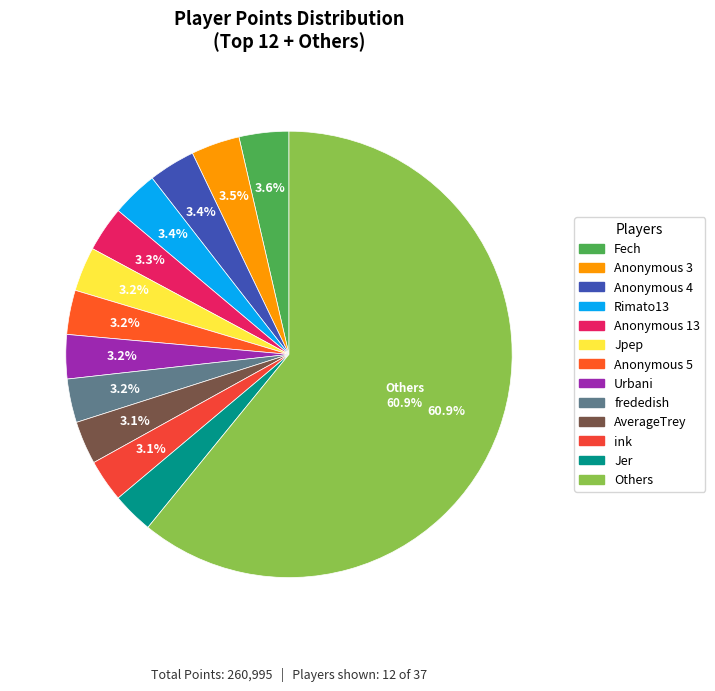

To the nearest percent, what is the difference between the largest and smallest slice percentages?

58%